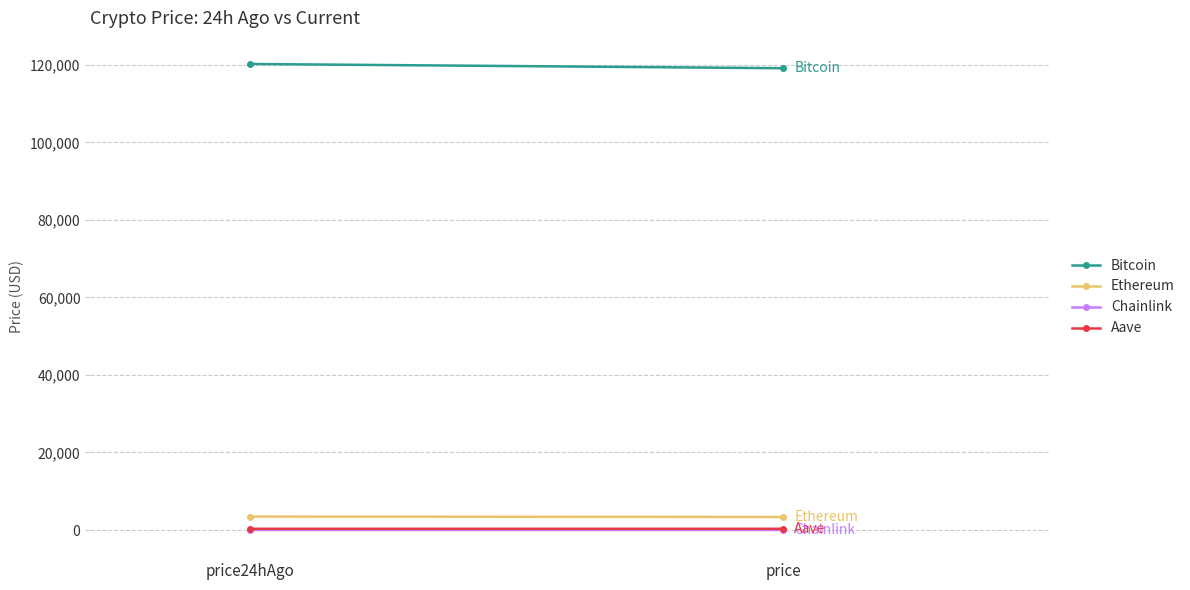

What is the value of the Aave point at the 2nd from the left?

327.0